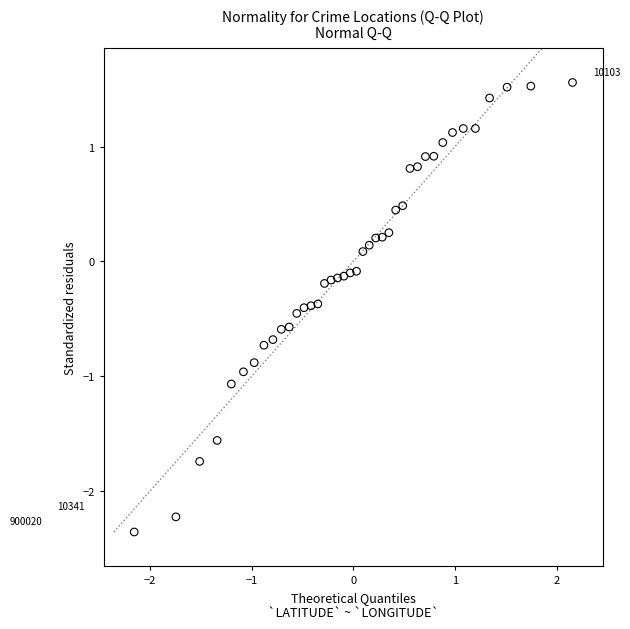

What is the range of X values (max minus min)?

4.3